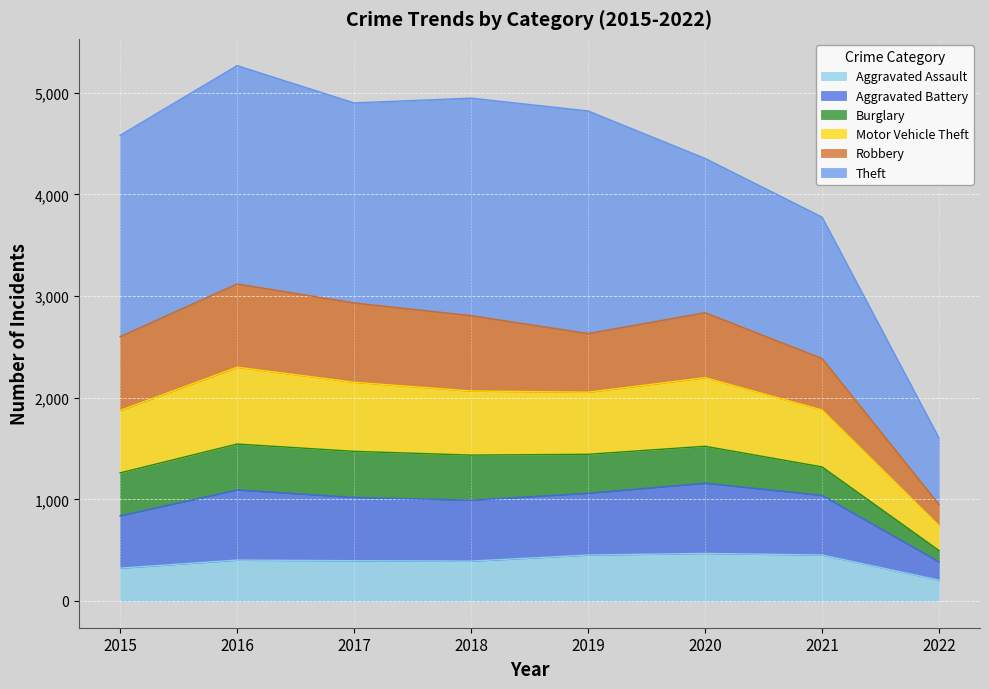

Which category has the lowest value across all series?

2022